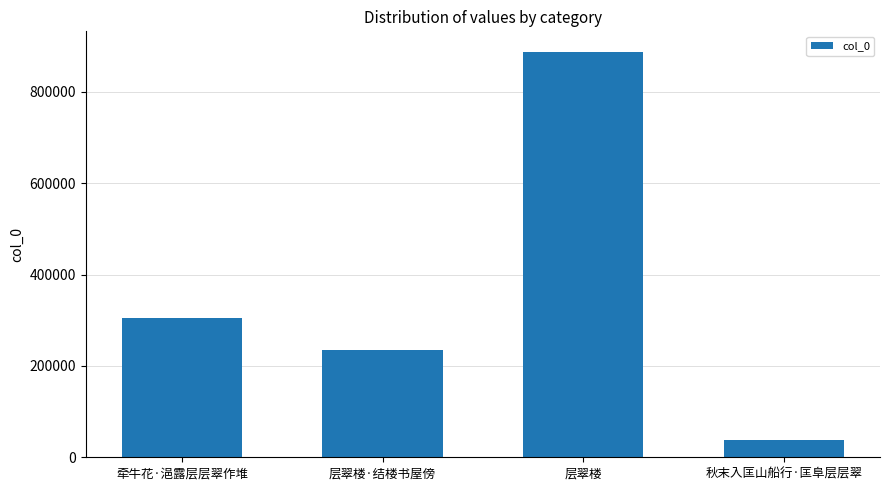

Rank the categories by value from lowest to highest.

秋末入匡山船行·匡阜层层翠, 层翠楼·结楼书屋傍, 牵牛花·浥露层层翠作堆, 层翠楼